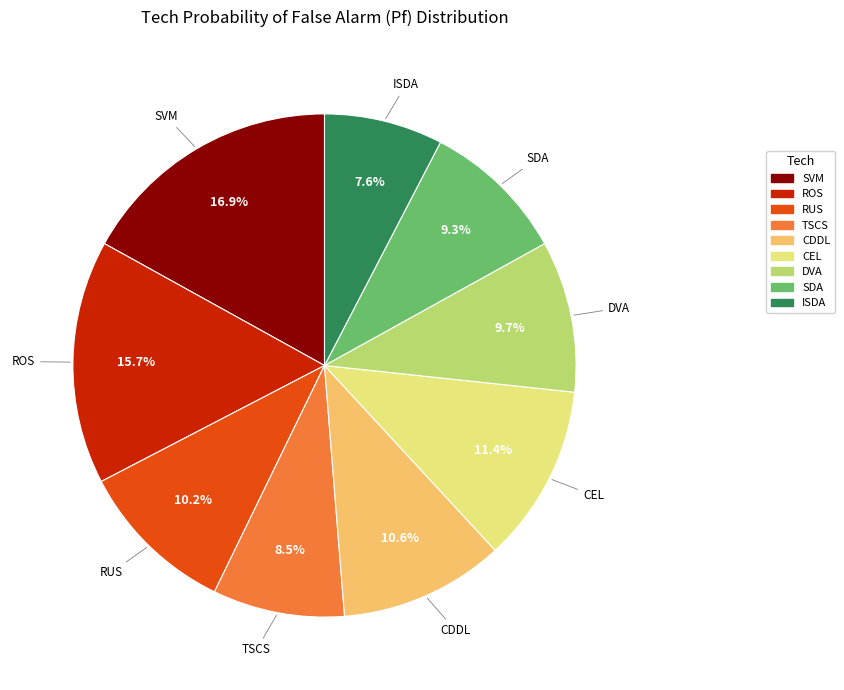

The ISDA slice represents 8% of the pie. True or false?

True